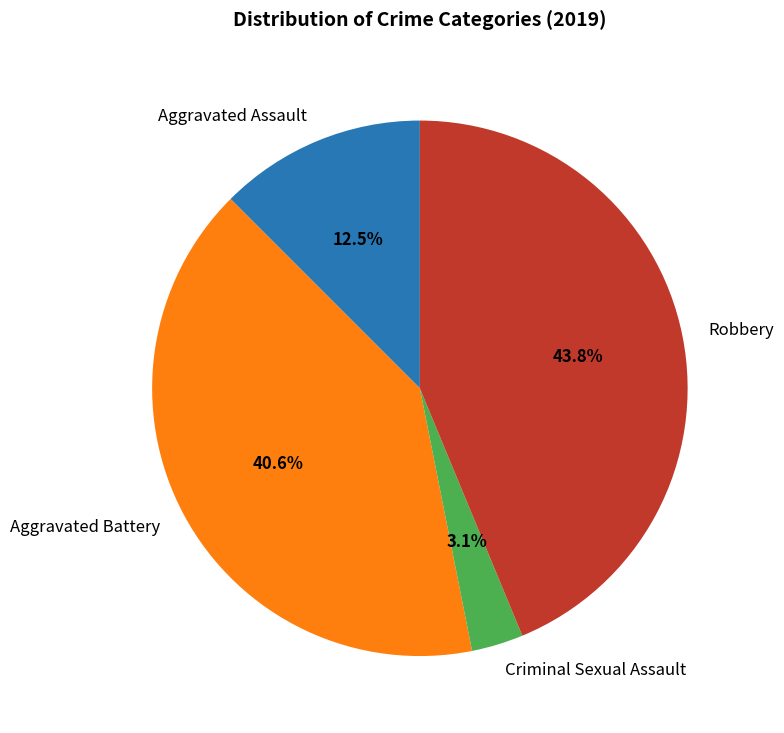

Which slice is the smallest?

Criminal Sexual Assault